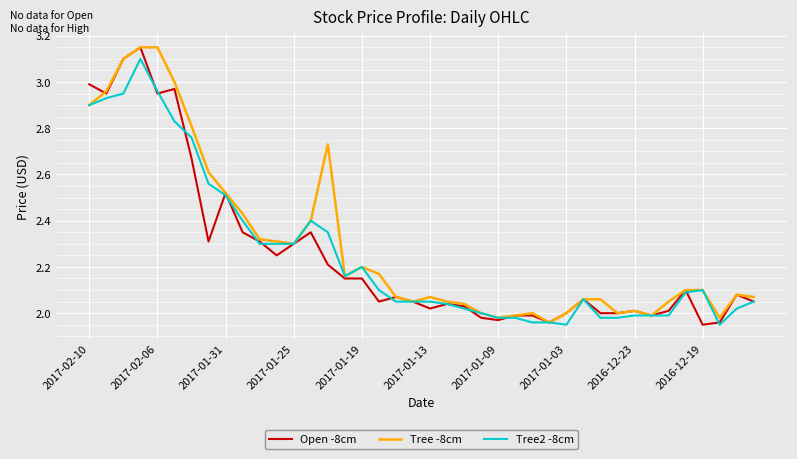

What is the sum of all Tree -8cm values?

91.9